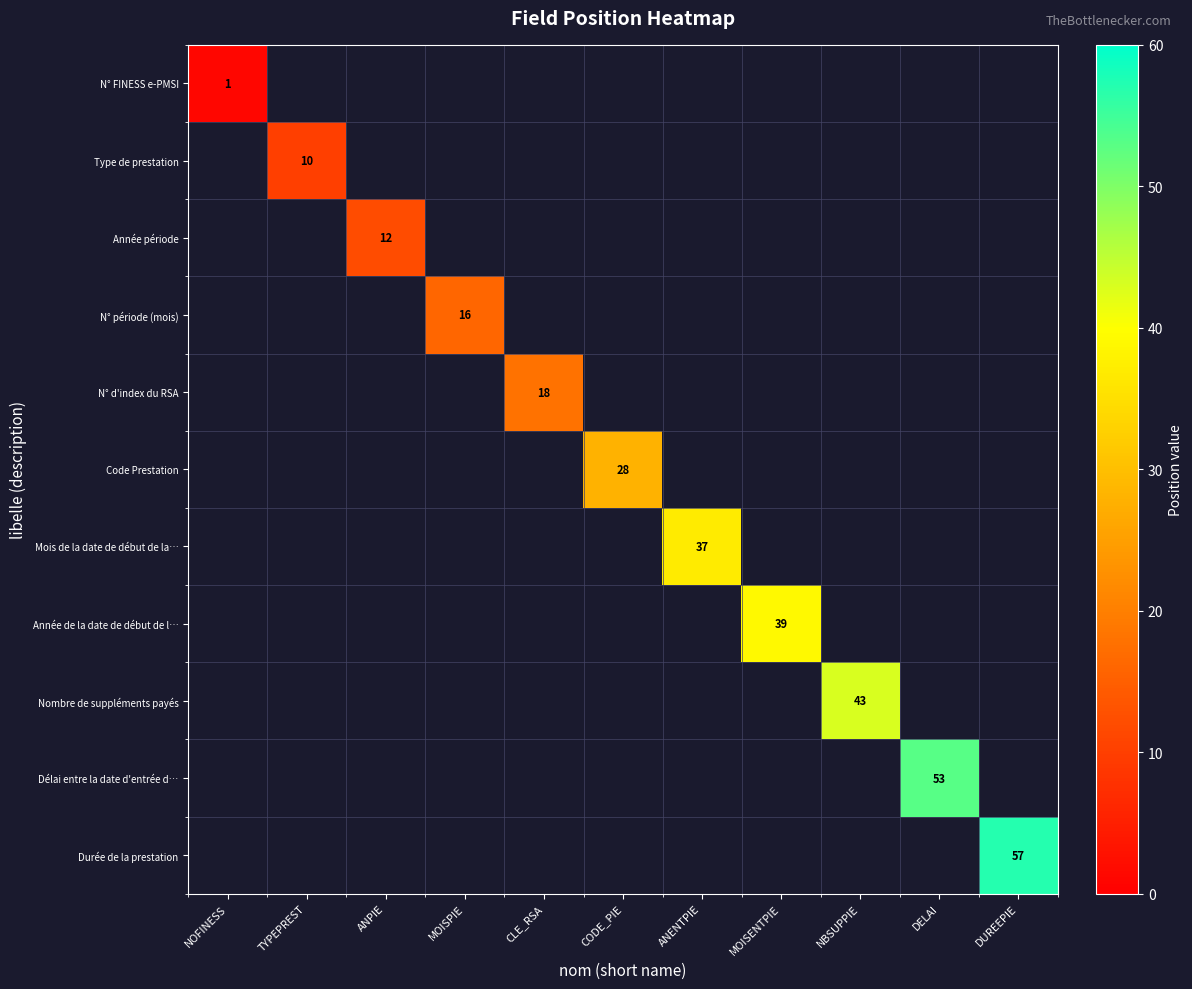

How many categories are shown in the chart?

11